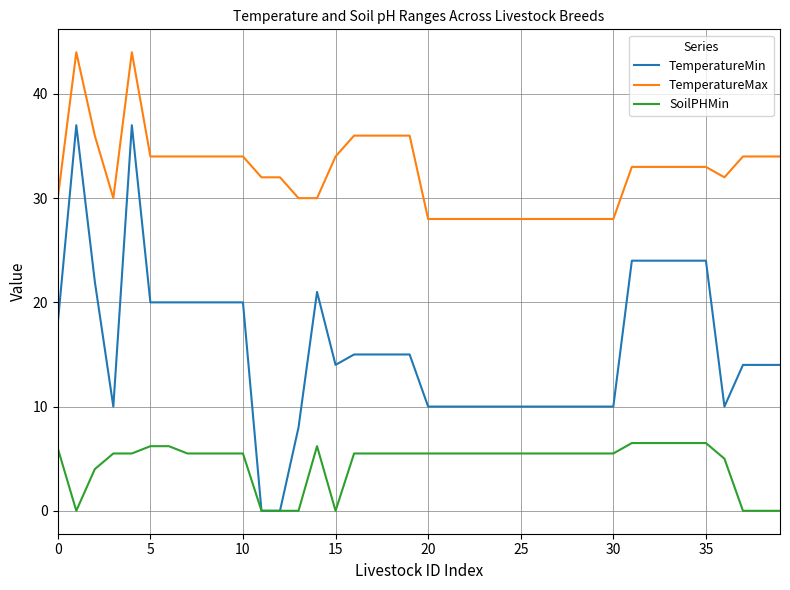

Does the chart display data point markers on the line(s)?

No